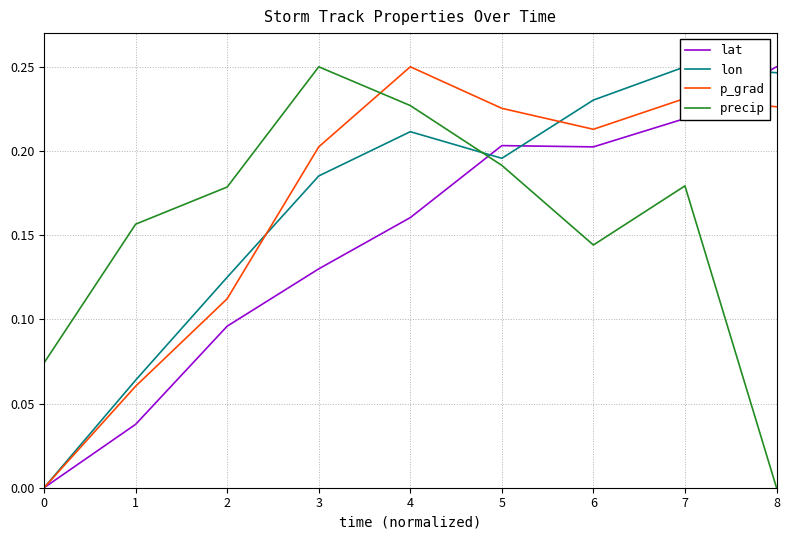

How many lines are shown in the chart?

4